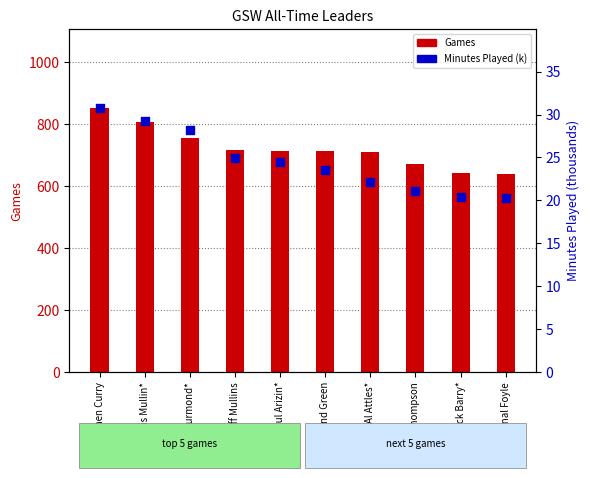

What are all the series names shown in the legend?

Games, Minutes Played (k)